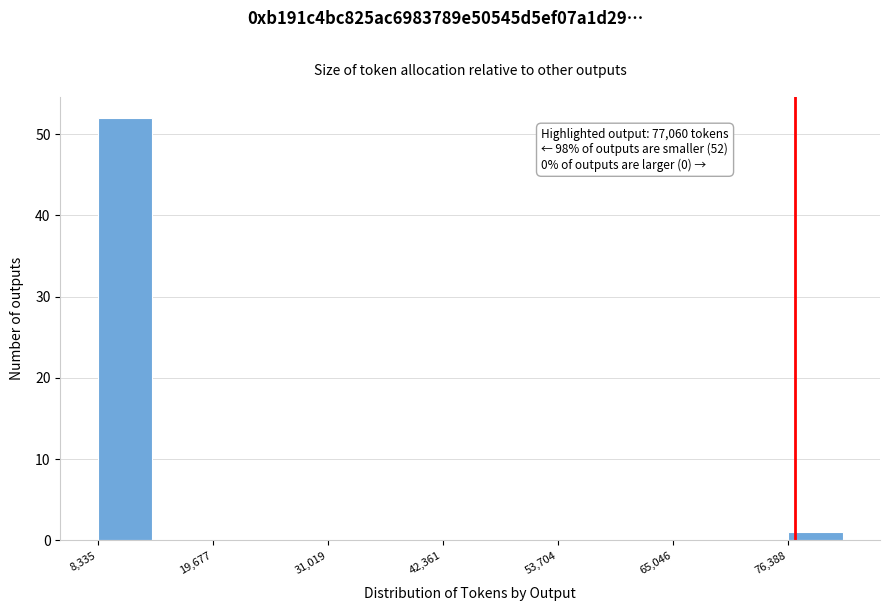

Read against the x-axis, roughly where is the centre of the tallest bar?

12000